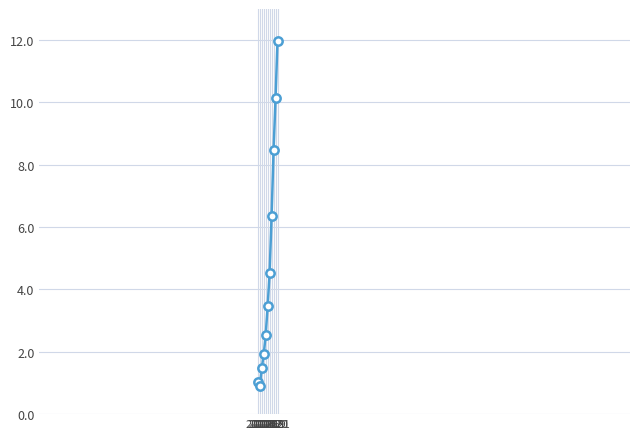

Between 2019 and 2016, which is larger?

2019